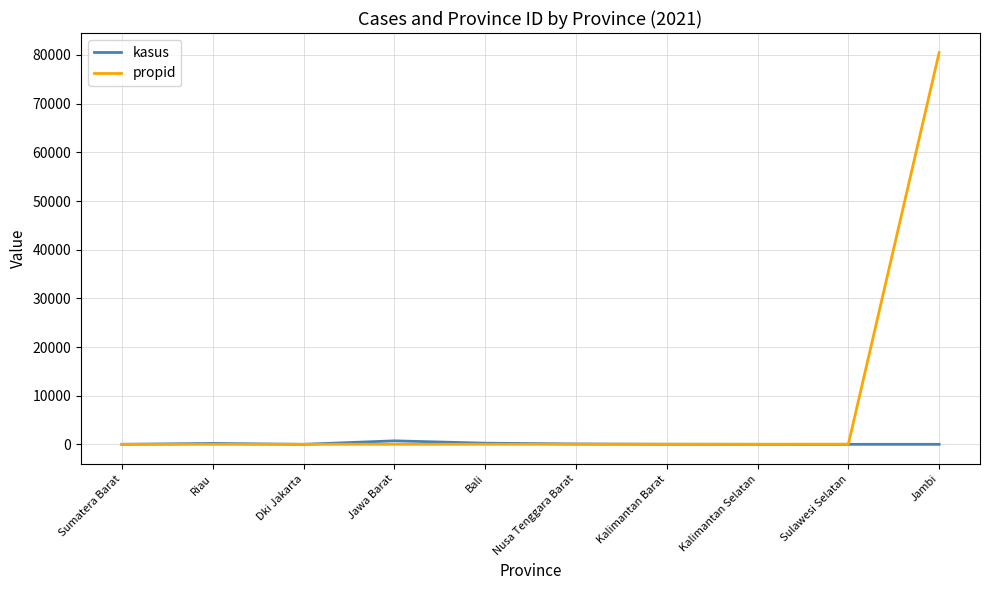

Between Dki Jakarta and Jambi, which series saw the biggest shift?

propid